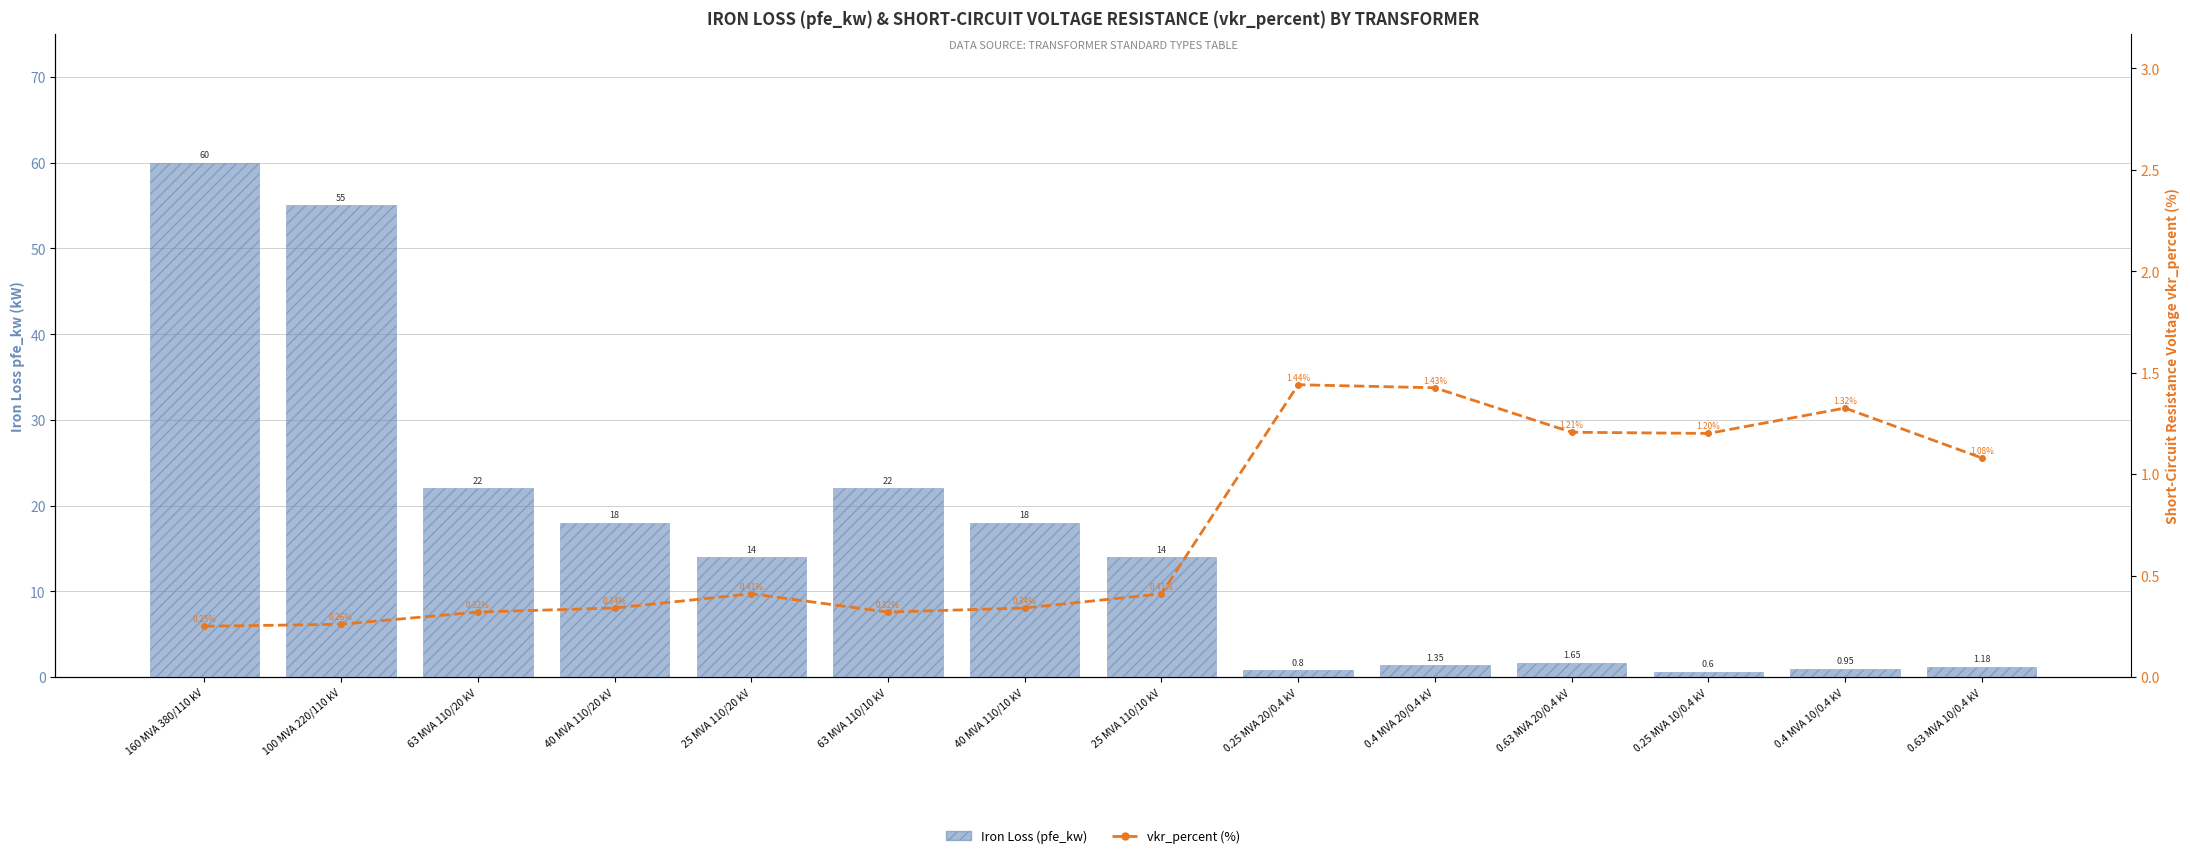

Which series changed the most between 0.4 MVA 20/0.4 kV and 0.63 MVA 10/0.4 kV?

vkr_percent (%)